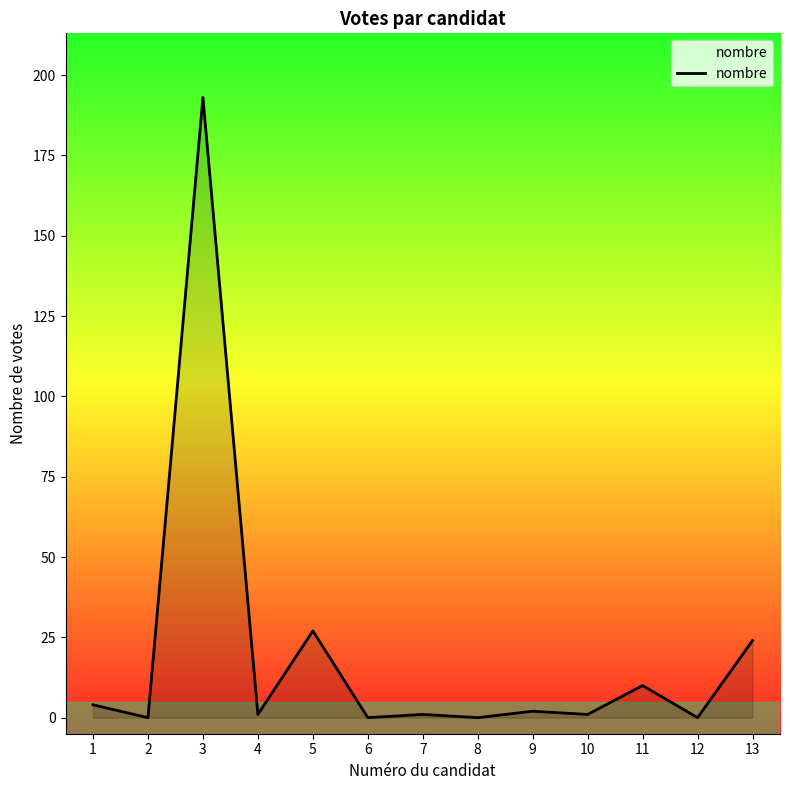

What is the greatest value displayed?

193